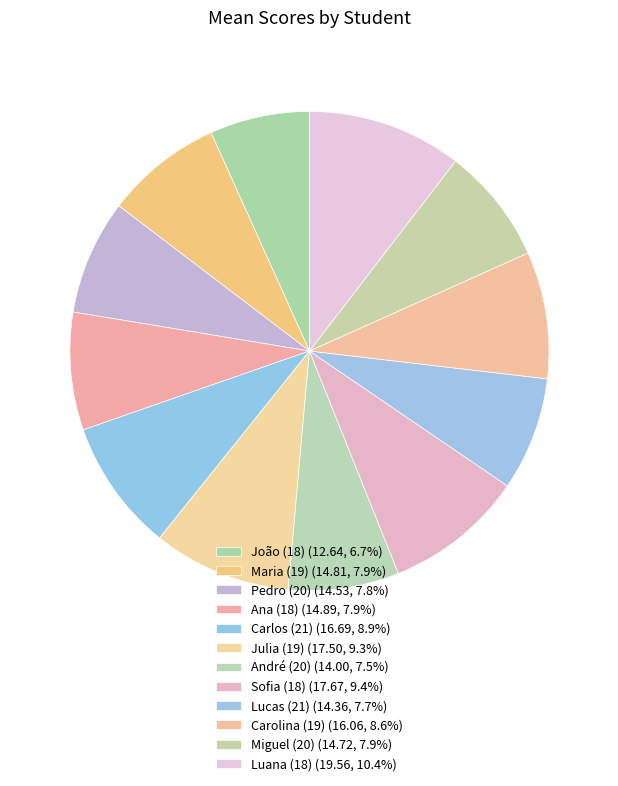

What is the largest slice in the pie chart?

Luana (18)